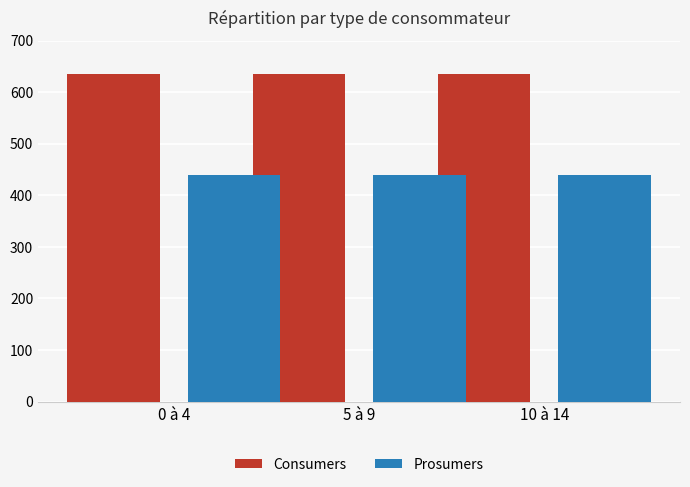

What is the average value of the Prosumers series?

440